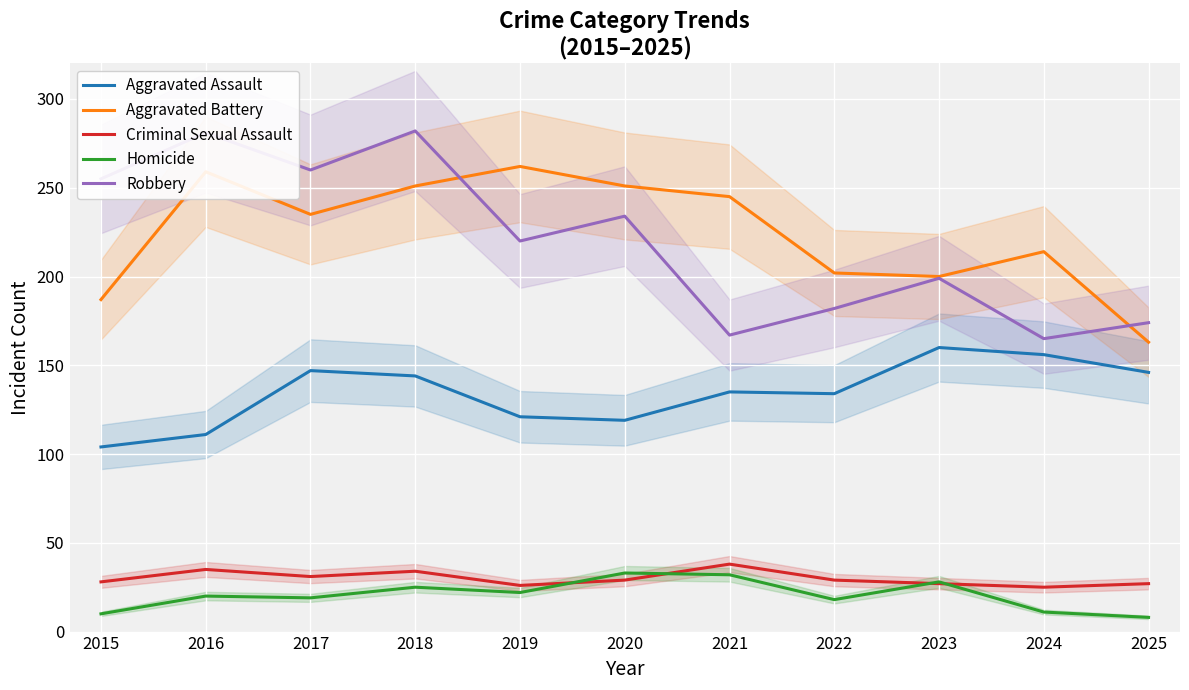

Reading right to left, transcribe all the data shown in this chart.

Aggravated Assault: 146	156	160	134	135	119	121	144	147	111	104
Aggravated Battery: 163	214	200	202	245	251	262	251	235	259	187
Criminal Sexual Assault: 27	25	27	29	38	29	26	34	31	35	28
Homicide: 8	11	28	18	32	33	22	25	19	20	10
Robbery: 174	165	199	182	167	234	220	282	260	281	255